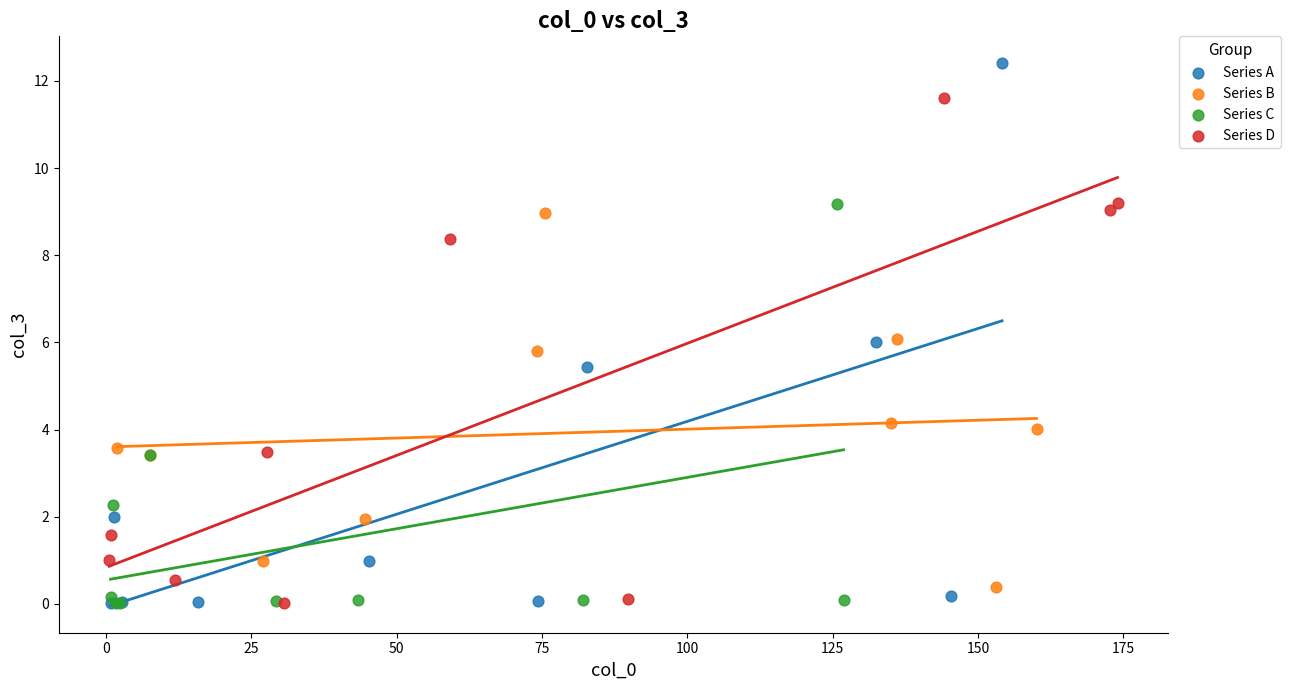

What are all the series names shown in the legend?

Series A, Series B, Series C, Series D